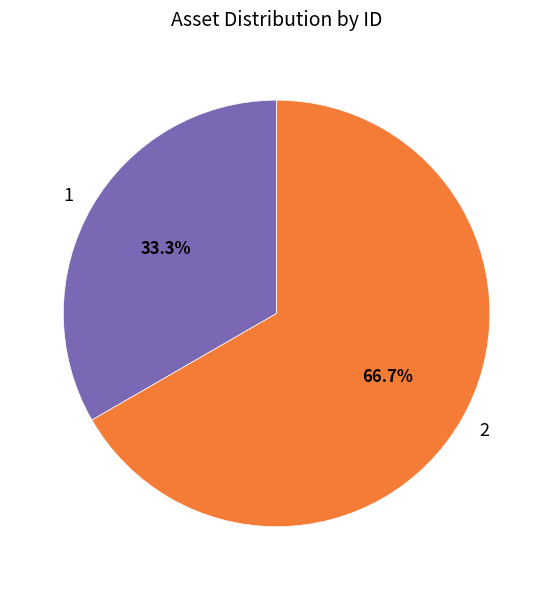

The 2 slice represents 54% of the pie. True or false?

False